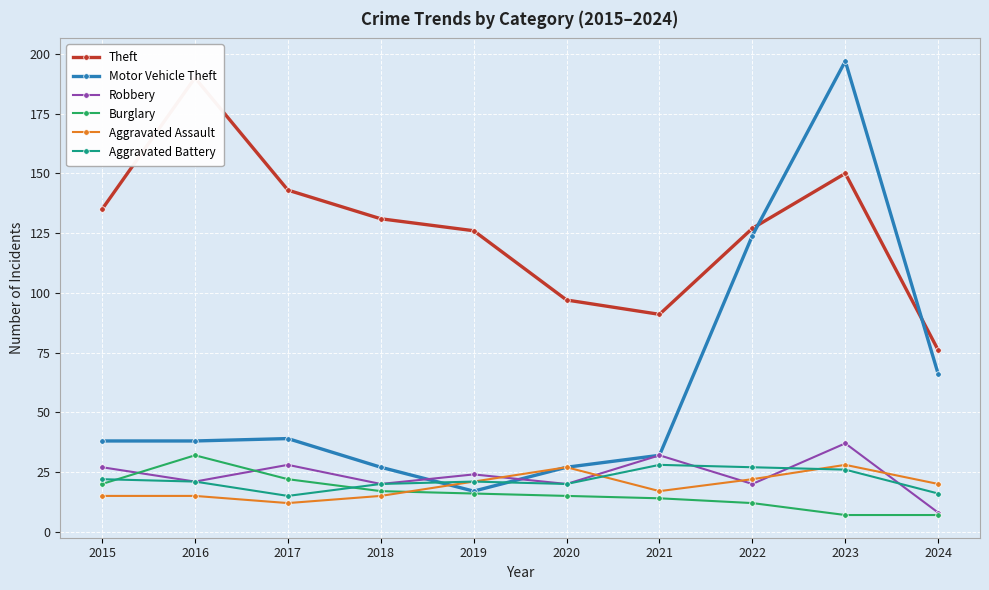

The Burglary series shows 16 at 2022. True or false?

False